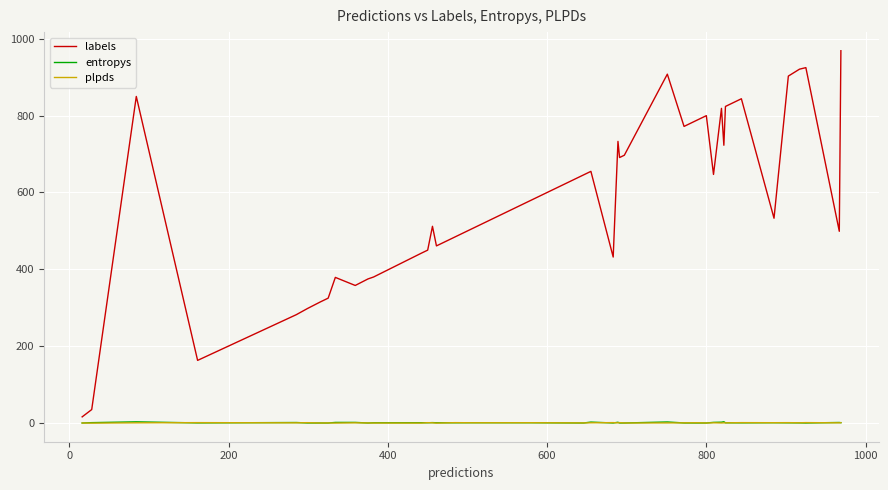

What is the greatest value displayed?

969.0